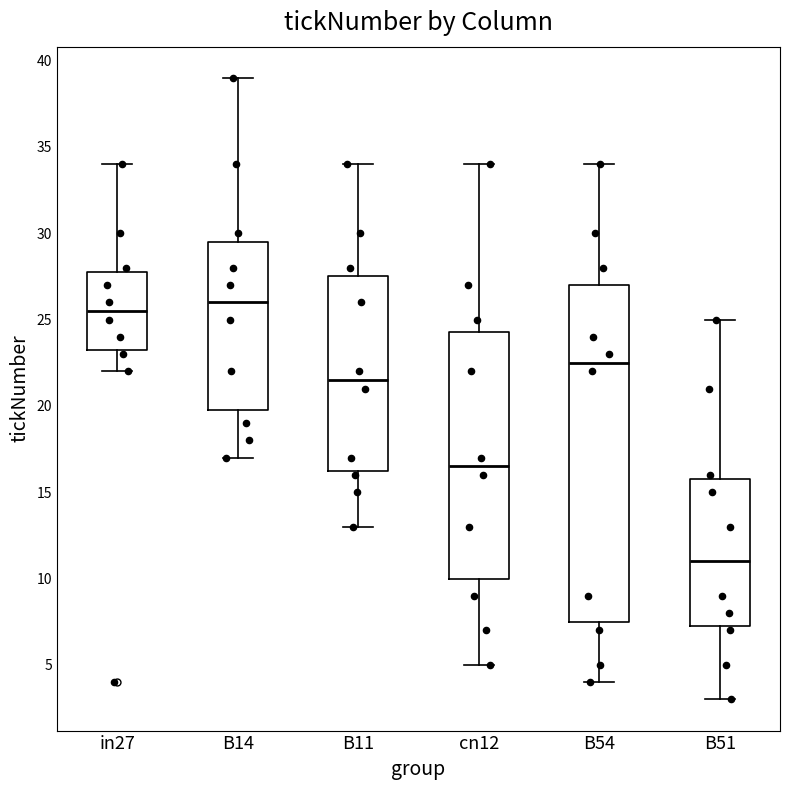

Reading left to right, transcribe this box plot: for each box, give where its median line is, the range the box spans, and where its two whiskers end, as read against the y-axis. The values are not printed on the chart, so give them approximately, as read against the axis.

in27: median 25.5, box 23.5 to 28.0, whiskers 22.0 to 34.0
B14: median 26.0, box 20.0 to 29.5, whiskers 17.0 to 39.0
B11: median 21.5, box 16.5 to 27.5, whiskers 13.0 to 34.0
cn12: median 16.5, box 10.0 to 24.5, whiskers 5.0 to 34.0
B54: median 22.5, box 7.5 to 27.0, whiskers 4.0 to 34.0
B51: median 11.0, box 7.5 to 16.0, whiskers 3.0 to 25.0